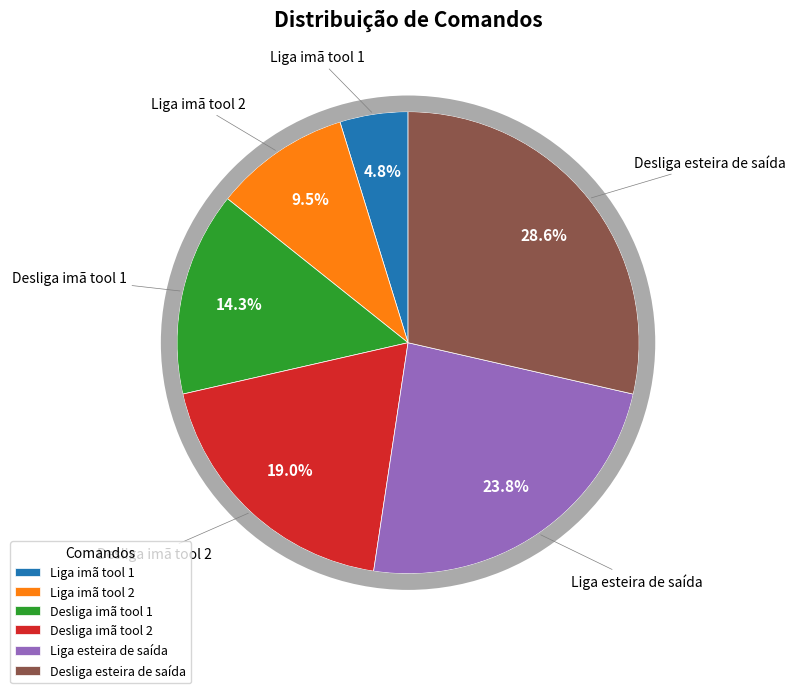

Is Liga imã tool 1 the majority of the pie?

No